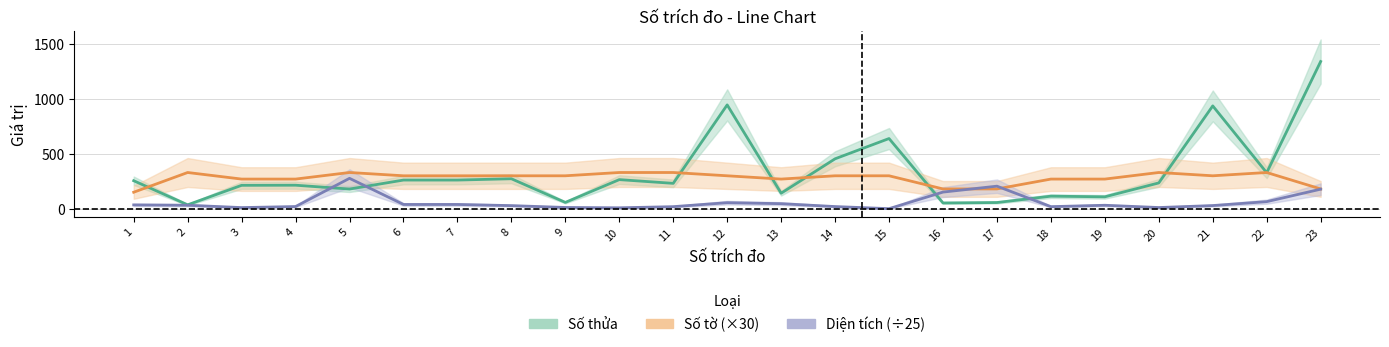

Which category has the lowest value across all series?

15